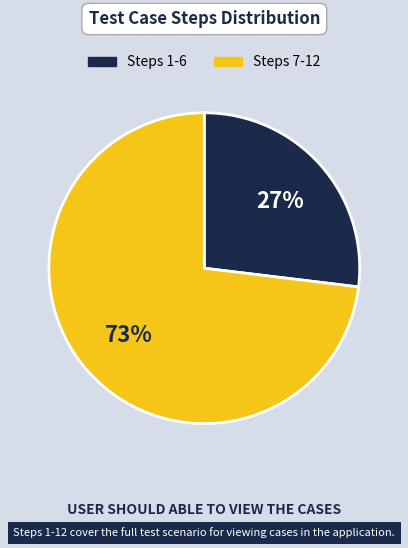

Is there a majority slice in this chart?

Yes